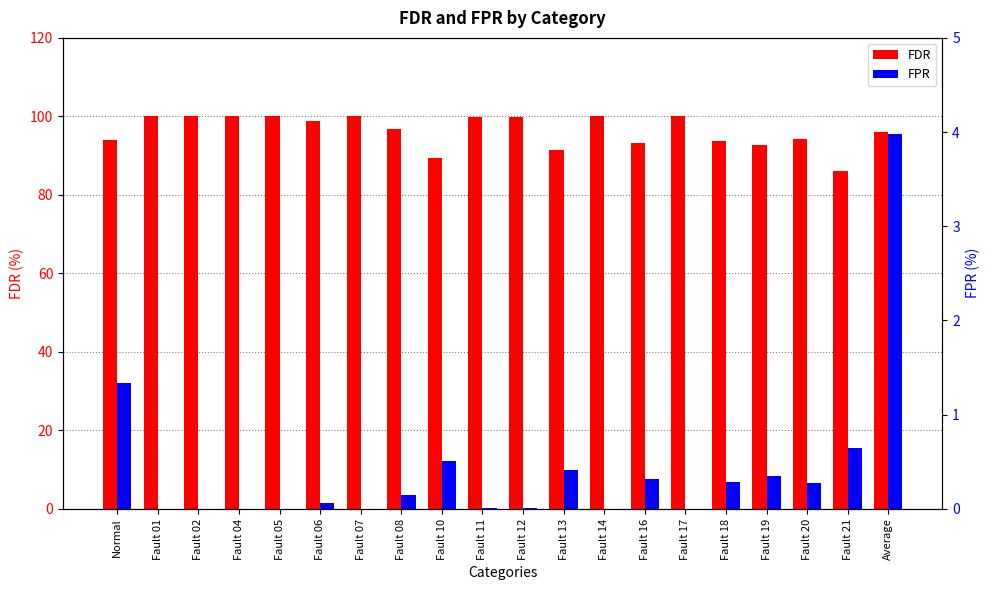

Reading left to right, transcribe all the data shown in this chart.

FDR: 94.1	100.0	100.0	100.0	100.0	98.8	100.0	96.8	89.4	99.9	99.7	91.5	100.0	93.2	100.0	93.8	92.6	94.2	86.2	96.0
FPR: 1.3	0.0	0.0	0.0	0.0	0.1	0.0	0.1	0.5	0.0	0.0	0.4	0.0	0.3	0.0	0.3	0.3	0.3	0.7	4.0